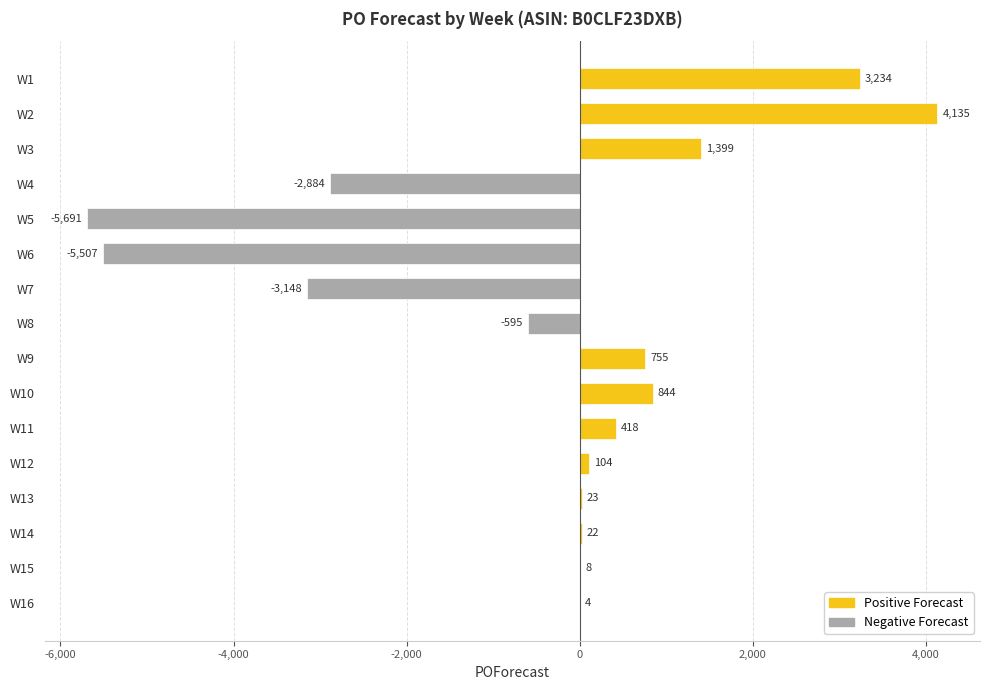

How many values in POForecast (positive) are above zero?

11